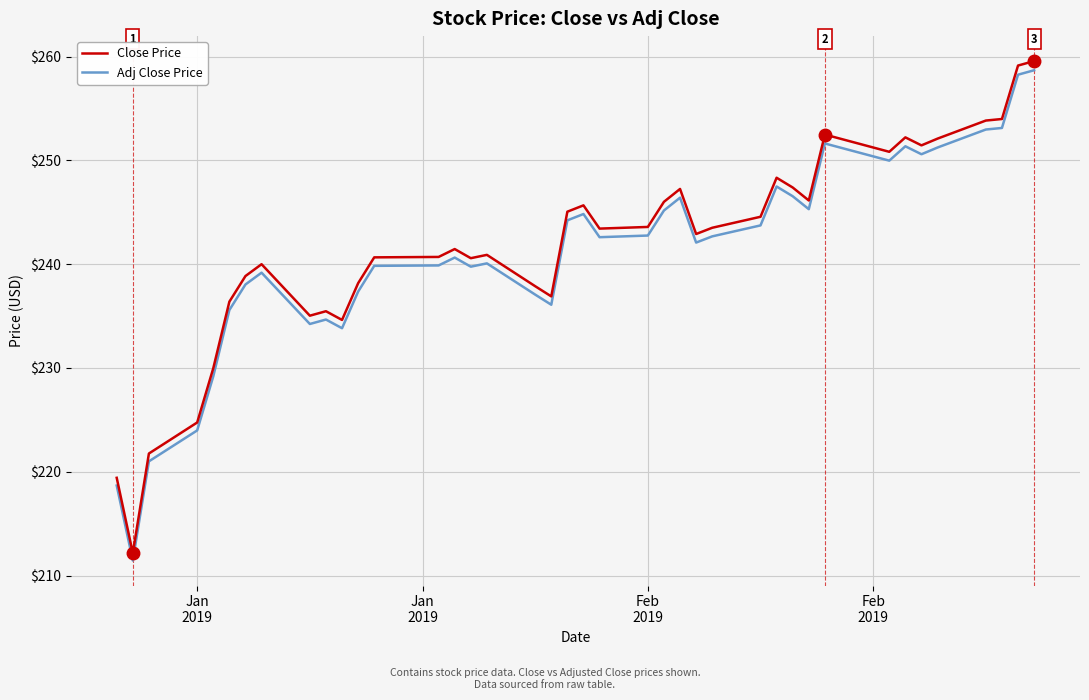

How many distinct data groups are displayed?

2